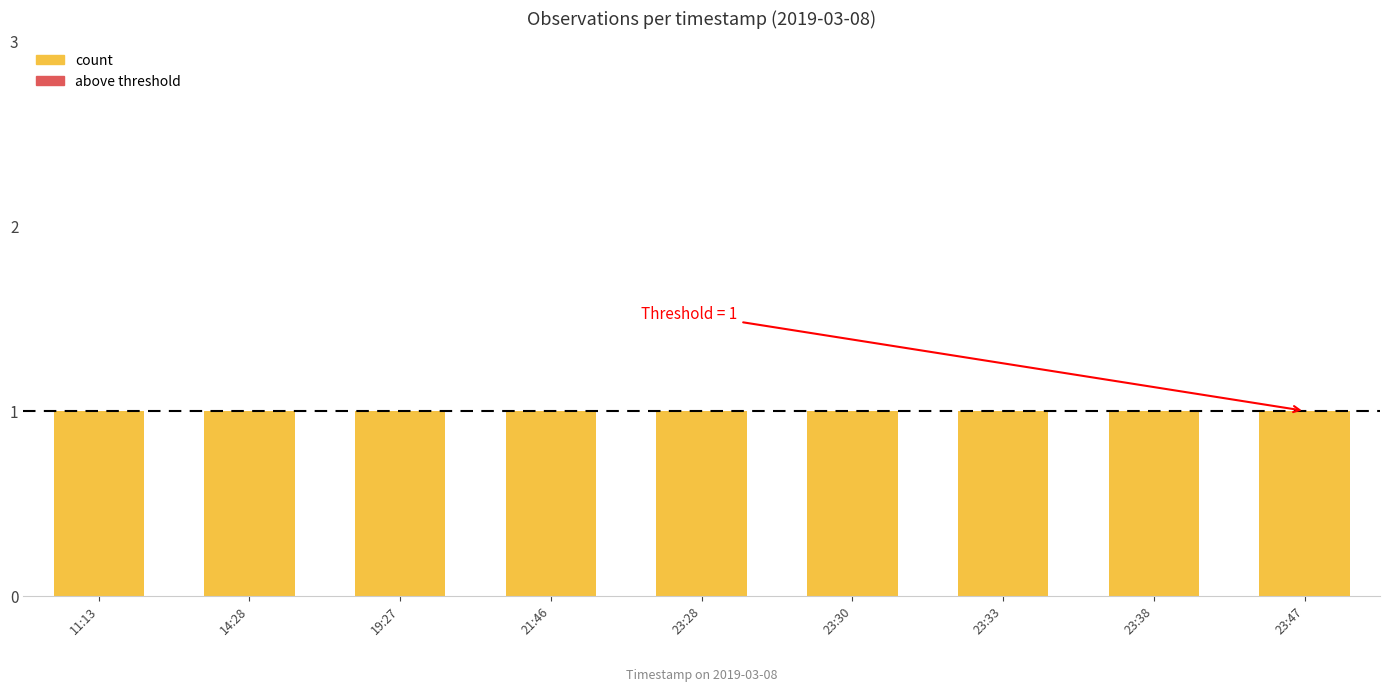

How many data points does each series have?

9